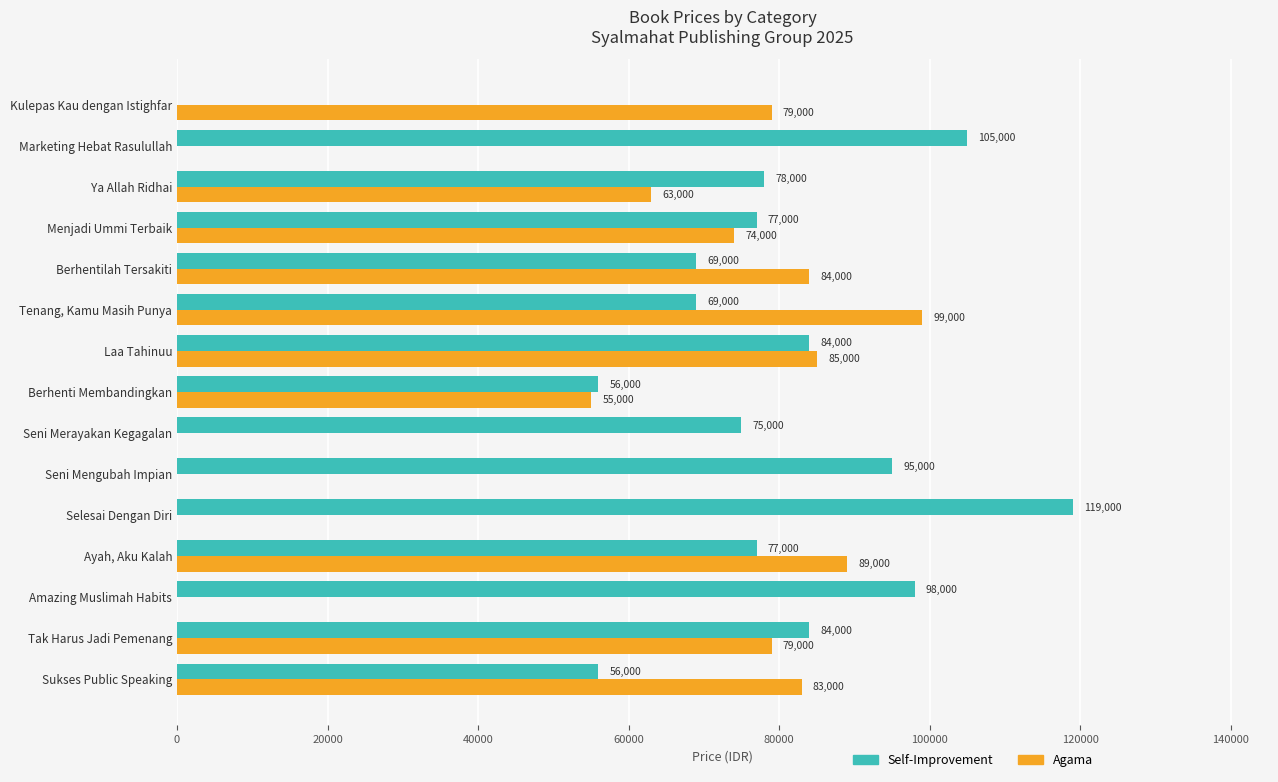

What is the average value of the Self-Improvement series?

76133